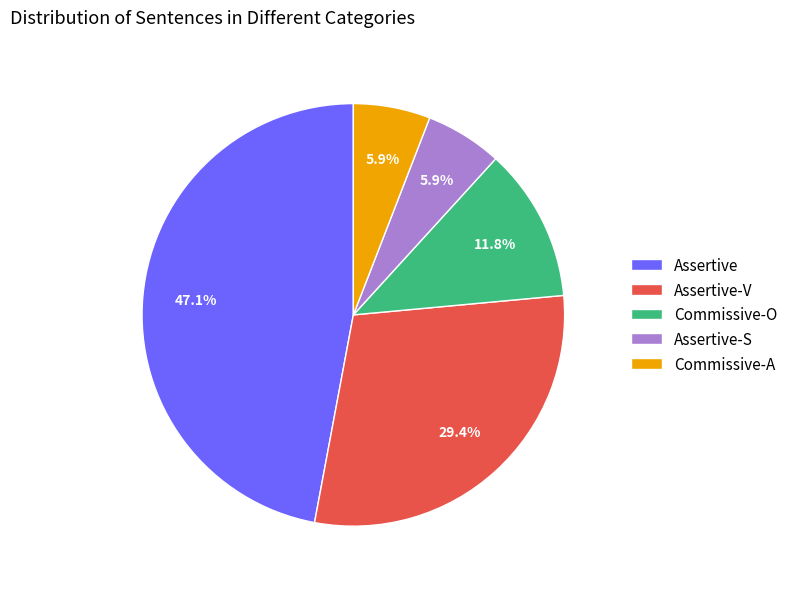

True or false: Commissive-O accounts for 27% of the total.

False